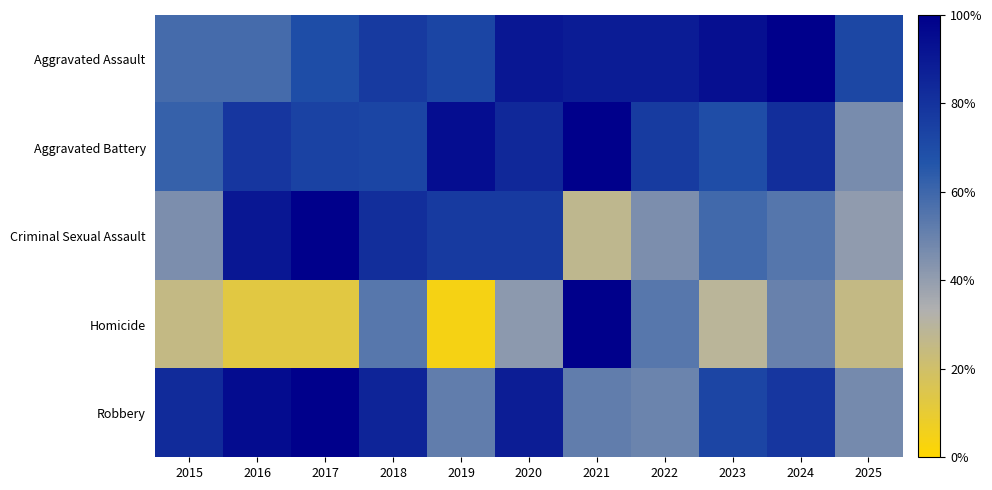

Which series changed the most between 2019 and 2023?

Homicide